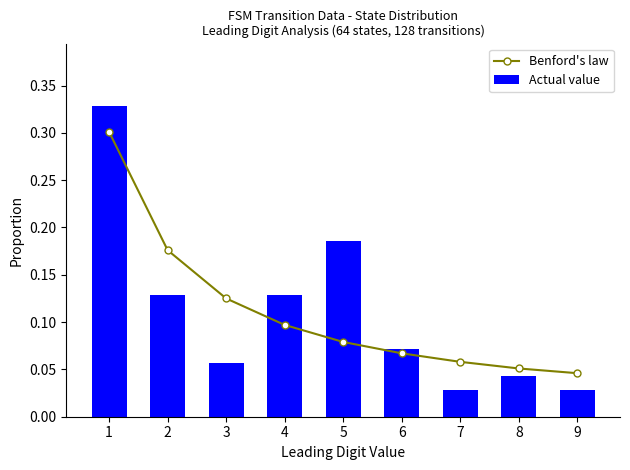

Which series changed the most between 8 and 9?

Actual value